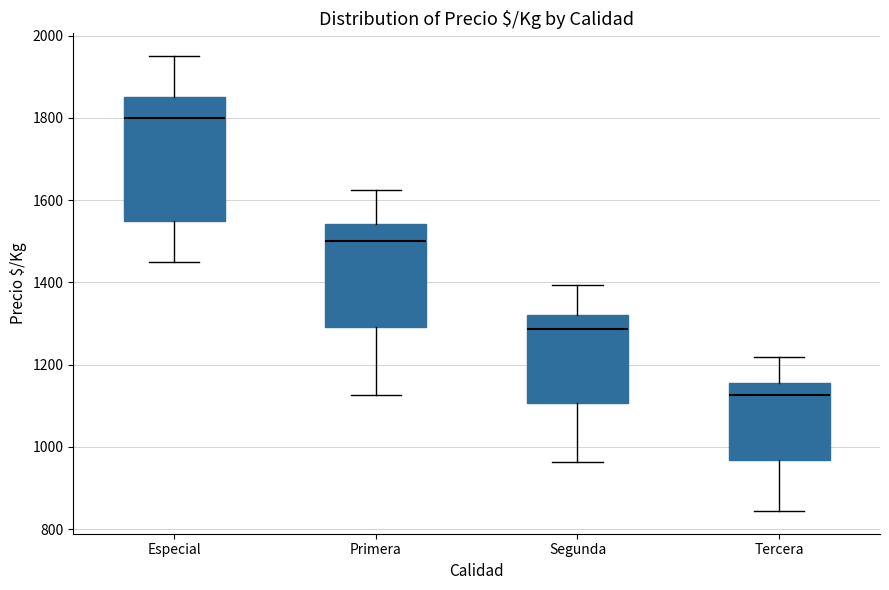

Reading left to right, read every box against the y-axis: the position of its median line, the range the box covers, and the ends of its whiskers. The values are not printed on the chart, so give them approximately, as read against the axis.

Especial: median 1800, box 1560 to 1860, whiskers 1460 to 1960
Primera: median 1500, box 1300 to 1540, whiskers 1120 to 1620
Segunda: median 1280, box 1100 to 1320, whiskers 960 to 1400
Tercera: median 1120, box 960 to 1160, whiskers 840 to 1220